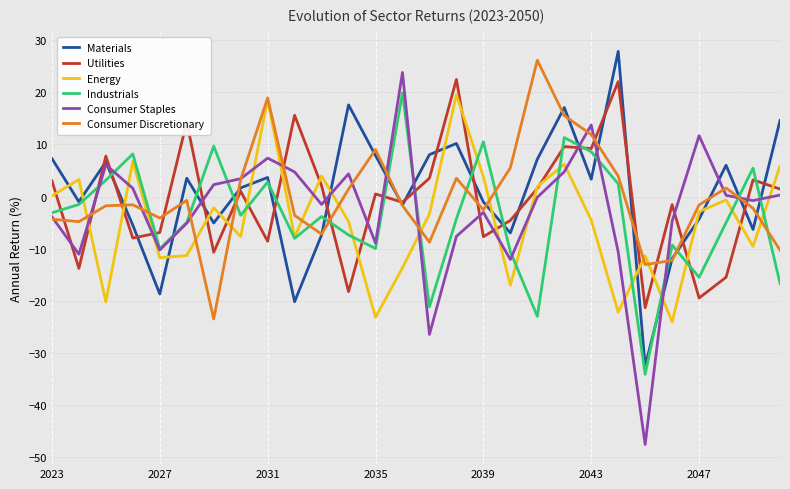

What is the maximum value shown in the chart?

27.9